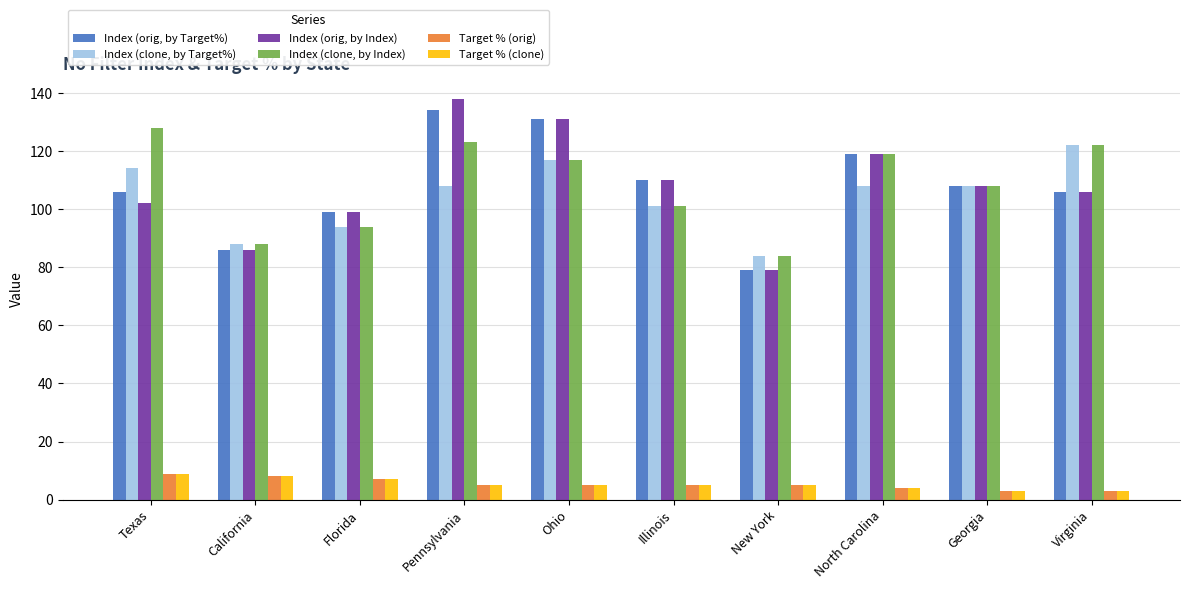

Count the number of categories in the chart.

10